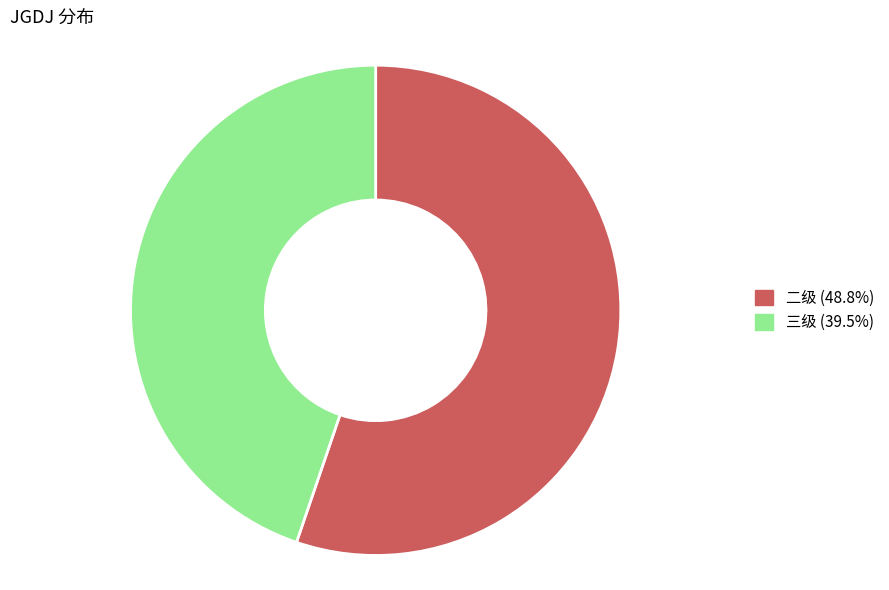

Is there any slice that represents more than half of the pie?

Yes